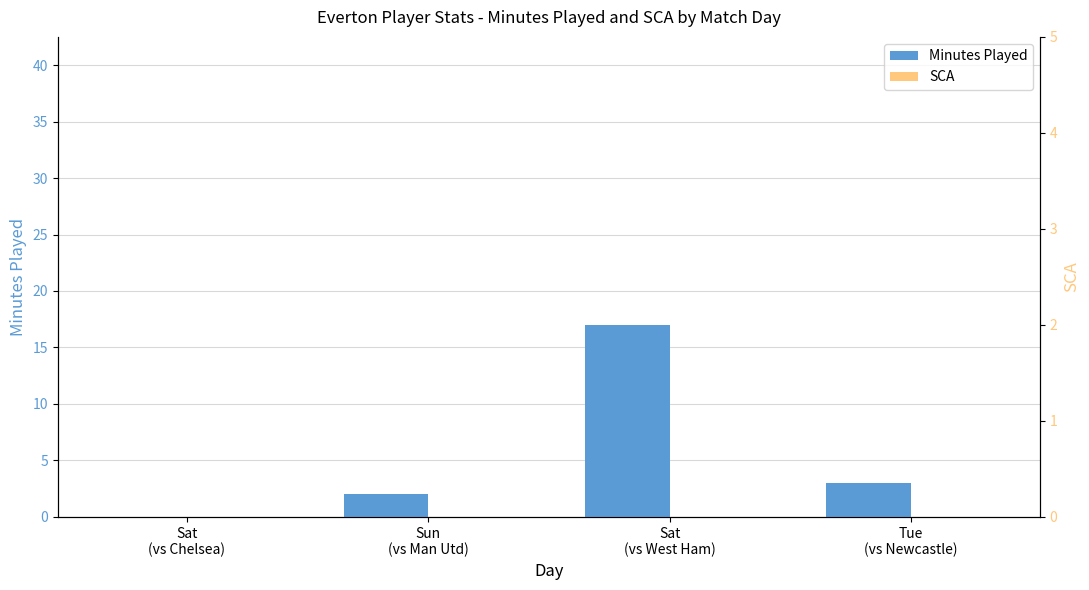

How many bars are there in total?

8